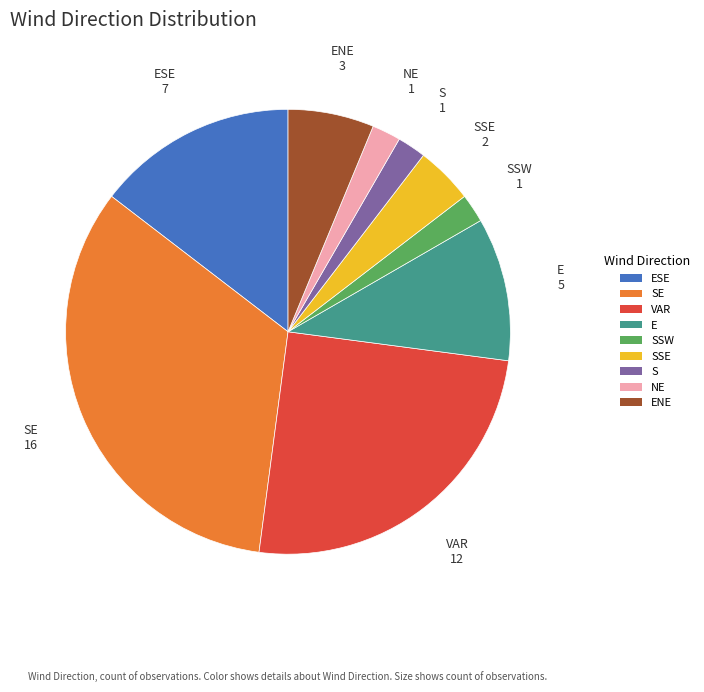

How many segments does this pie chart have?

9